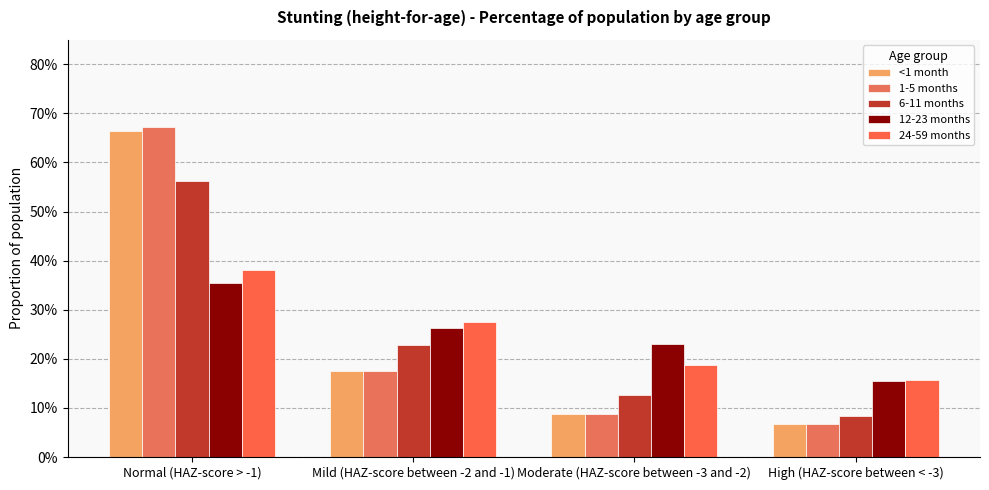

Which category has the highest value in the 12-23 months series?

Normal (HAZ-score > -1)